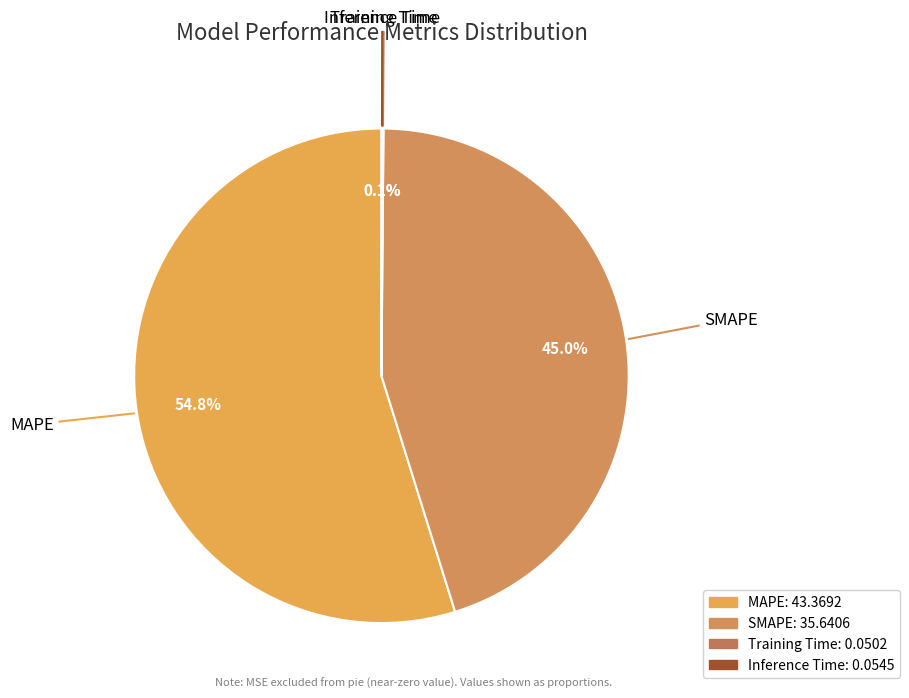

How much of the chart is everything except SMAPE?

55.0%